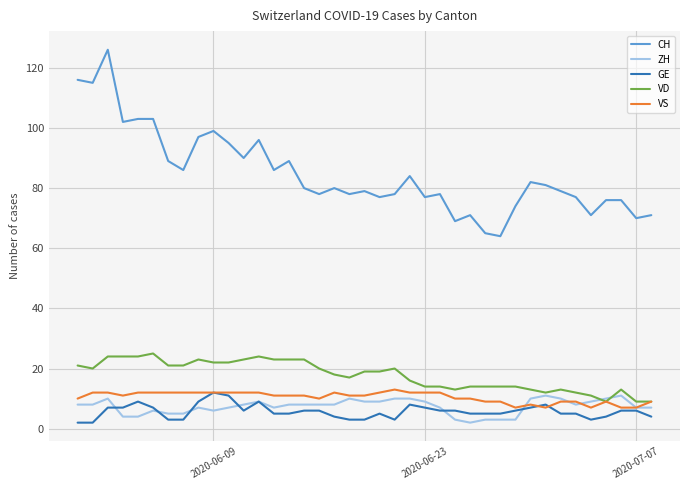

Which series has the largest range (max minus min)?

CH